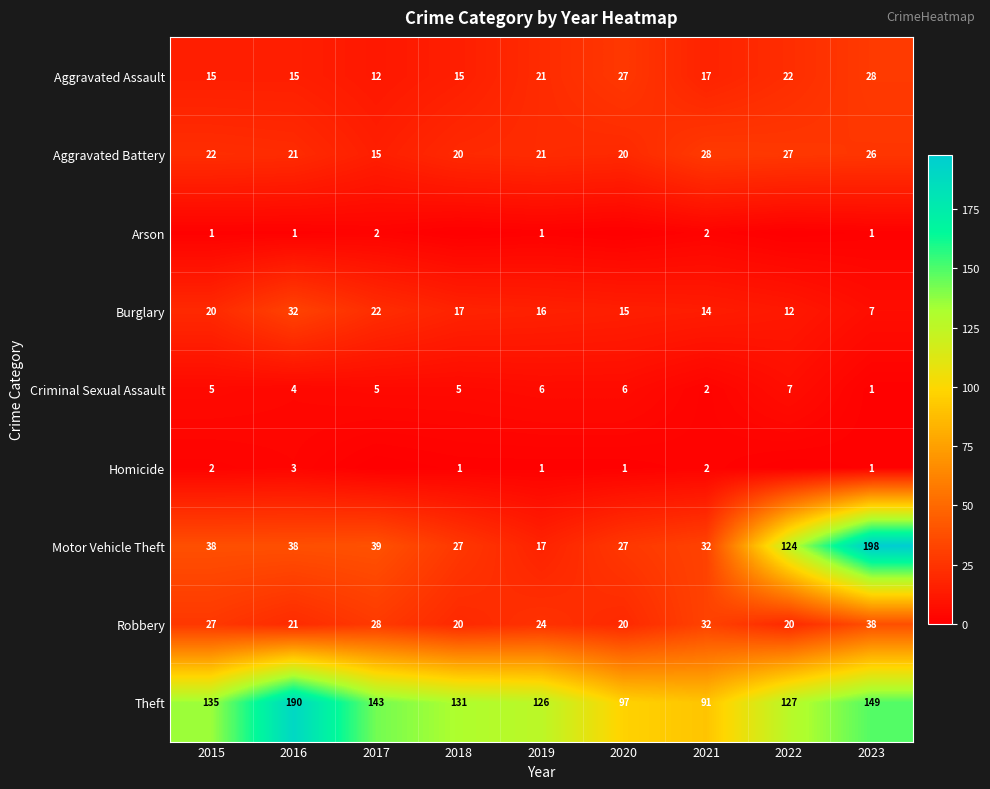

At which label does Burglary first exceed 16?

2015